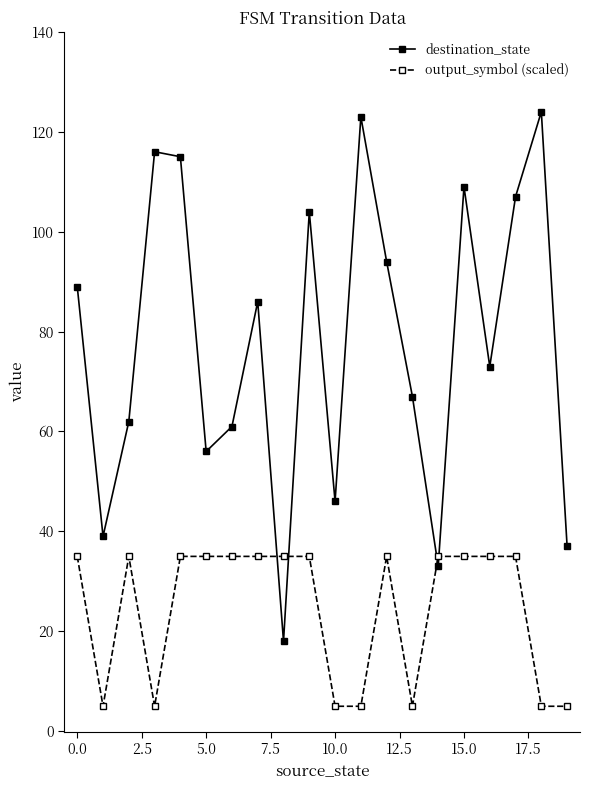

How many interior local peaks does the destination_state series have?

6